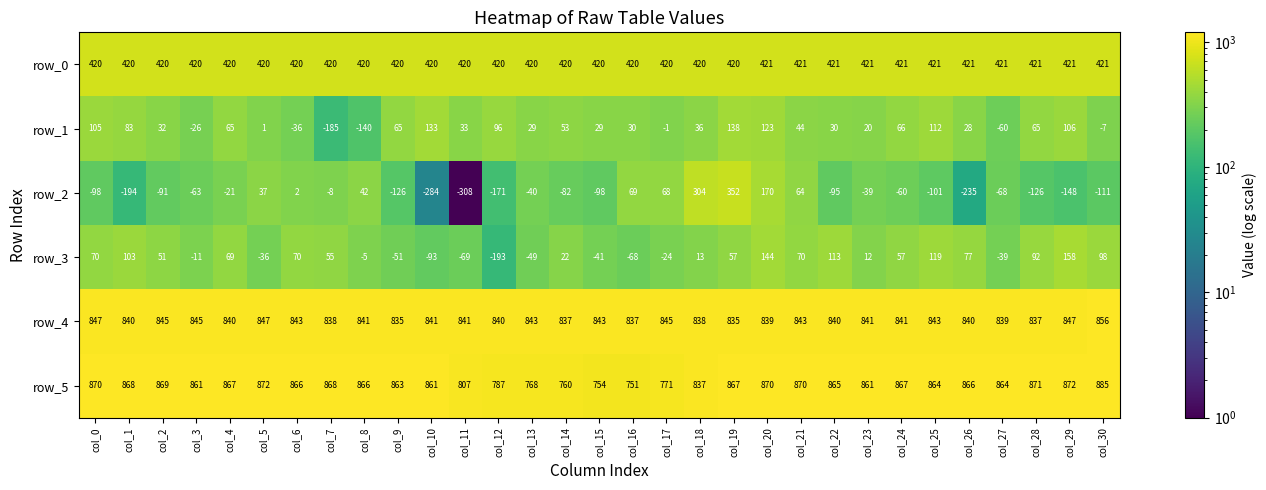

Where does the row_1 series first go above 33?

col_0